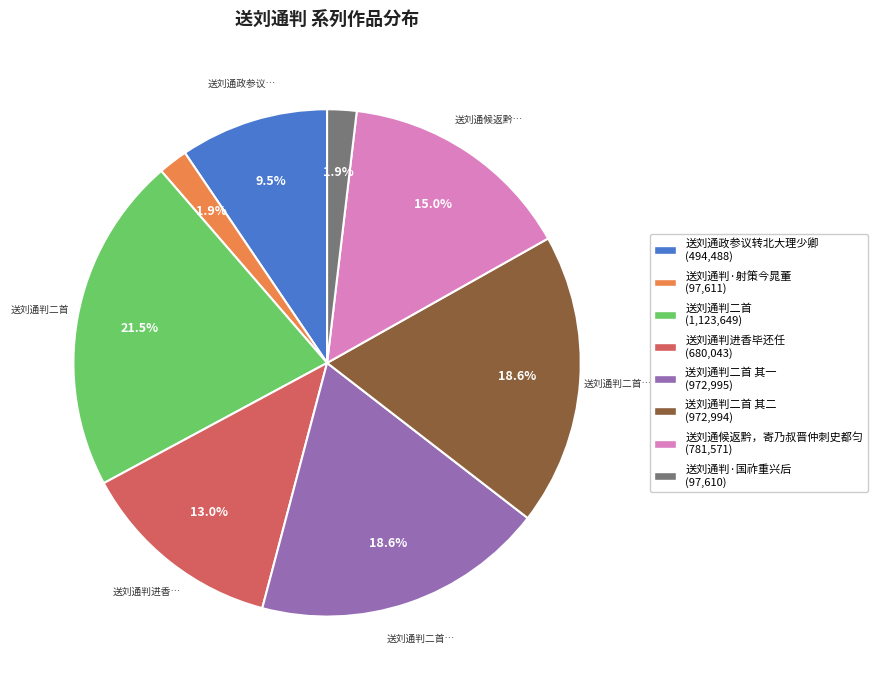

To the nearest percent, what is the average slice percentage?

12%